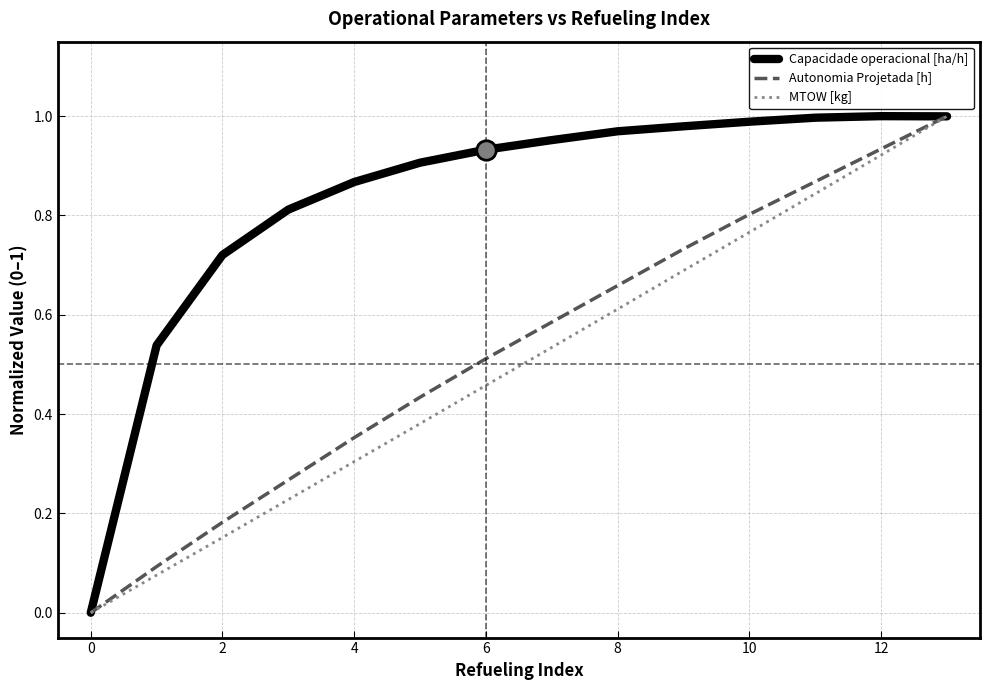

What is the difference between the maximum and minimum values in the Autonomia Projetada [h] series?

1.0